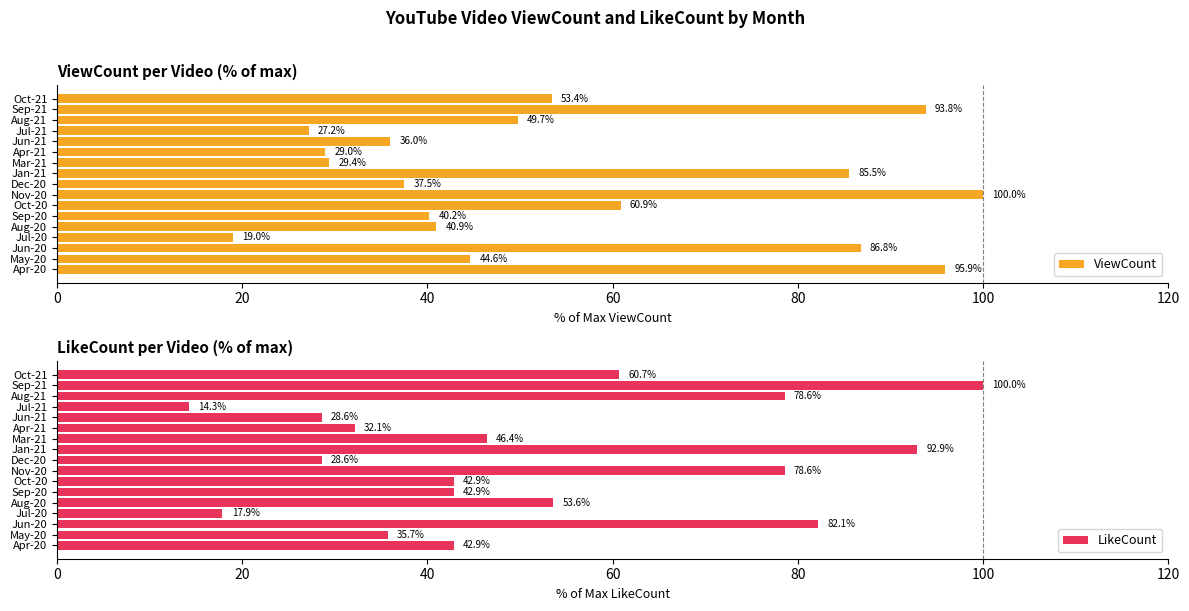

Is it true that ViewCount equals 49.7 at Aug-21?

True